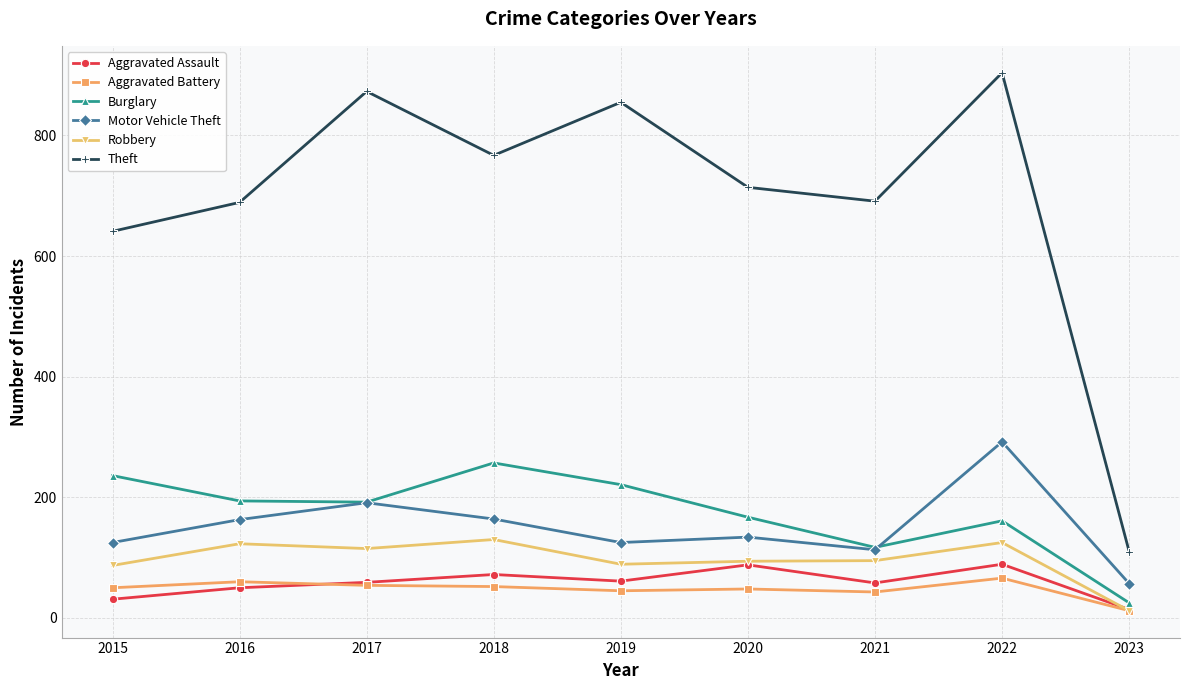

True or false: Motor Vehicle Theft and Aggravated Assault intersect in this chart.

False